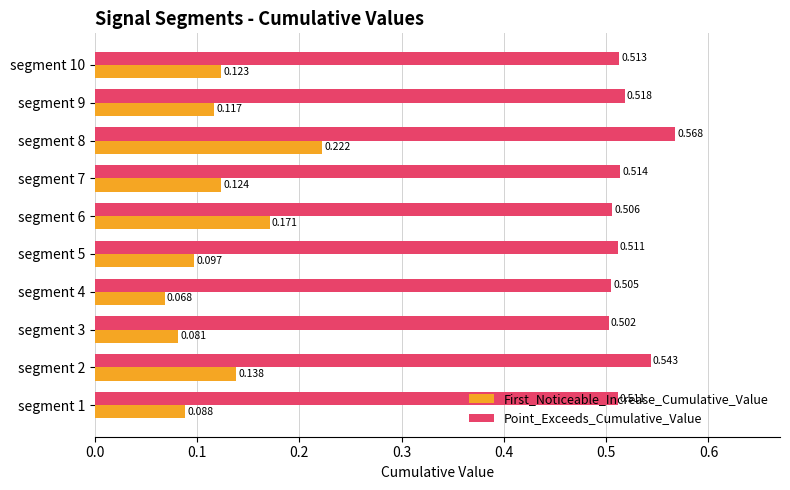

Is the value of First_Noticeable_Increase_Cumulative_Value at segment 3 greater than the value of Point_Exceeds_Cumulative_Value at segment 5?

No